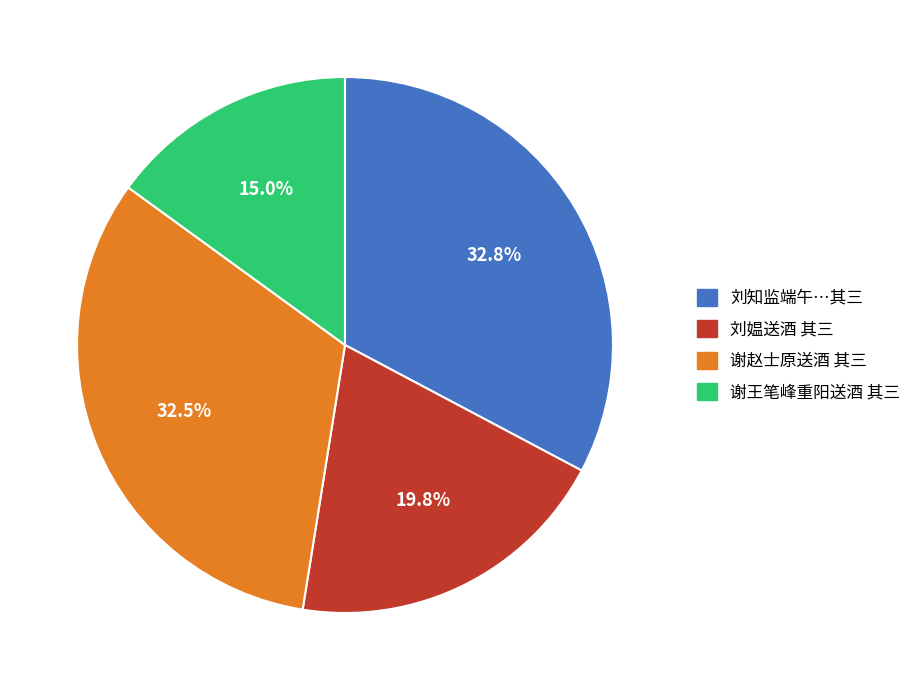

Is there any slice that represents more than half of the pie?

No